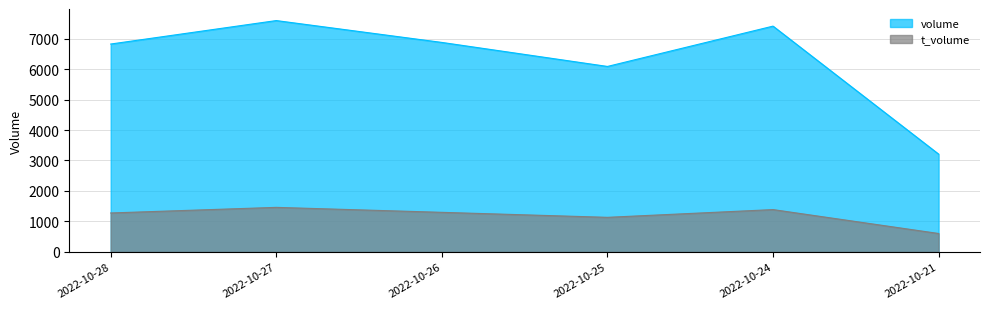

How many interior local valleys does the t_volume series have?

1